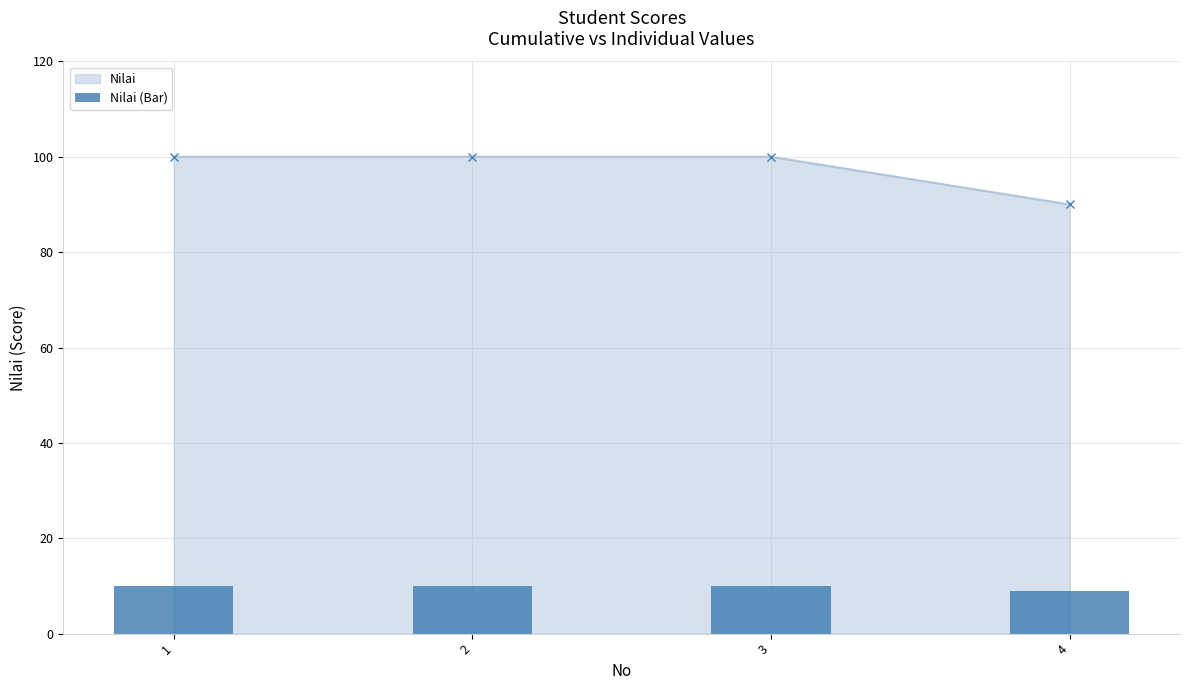

Rank the categories by value from lowest to highest.

4, 1, 2, 3